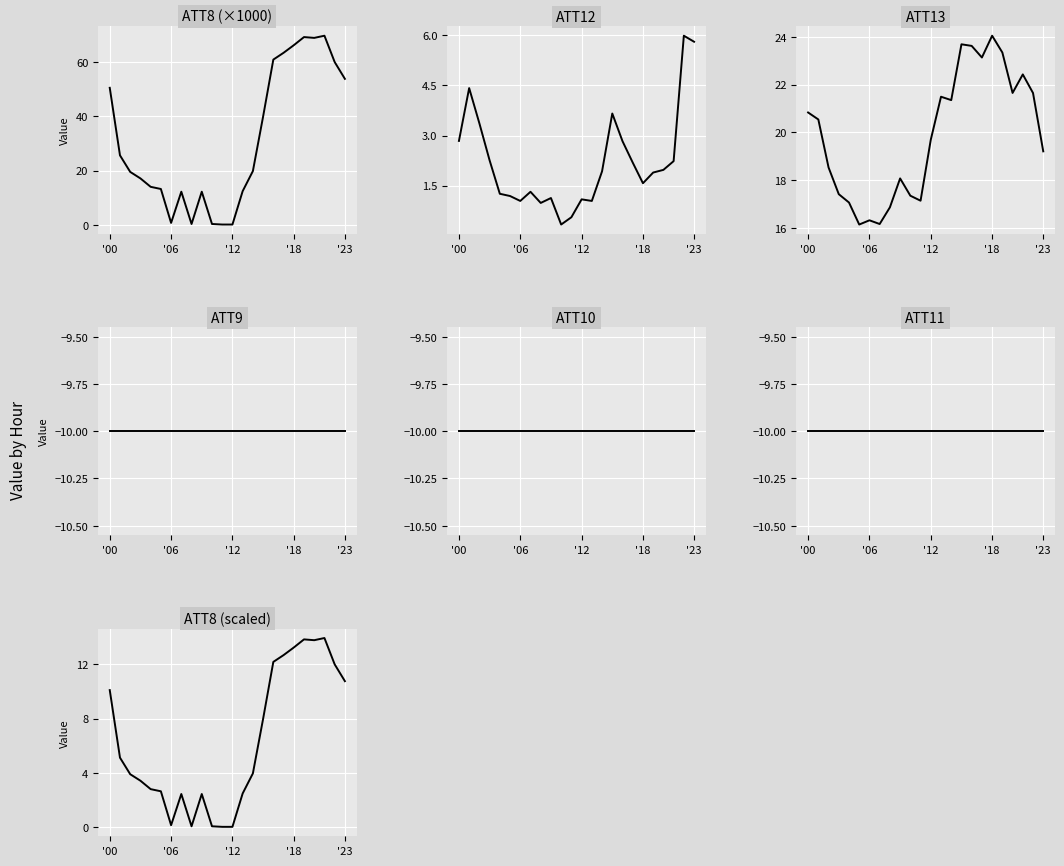

How many categories are shown in the chart?

24